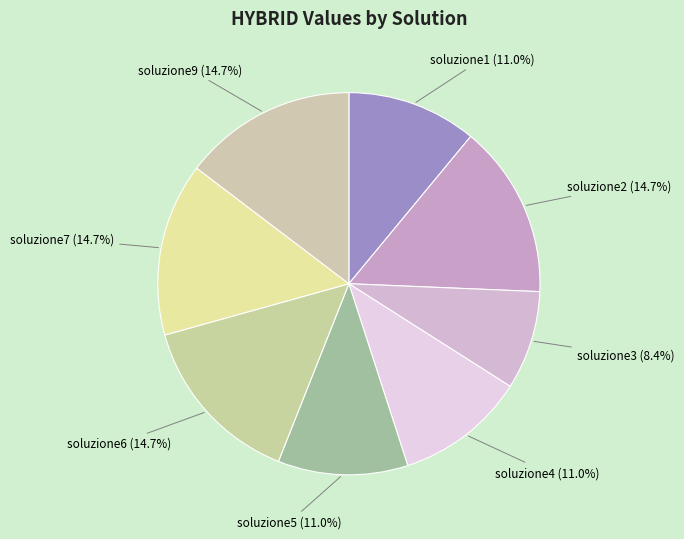

Is it true that soluzione6 is 15% of the pie?

True